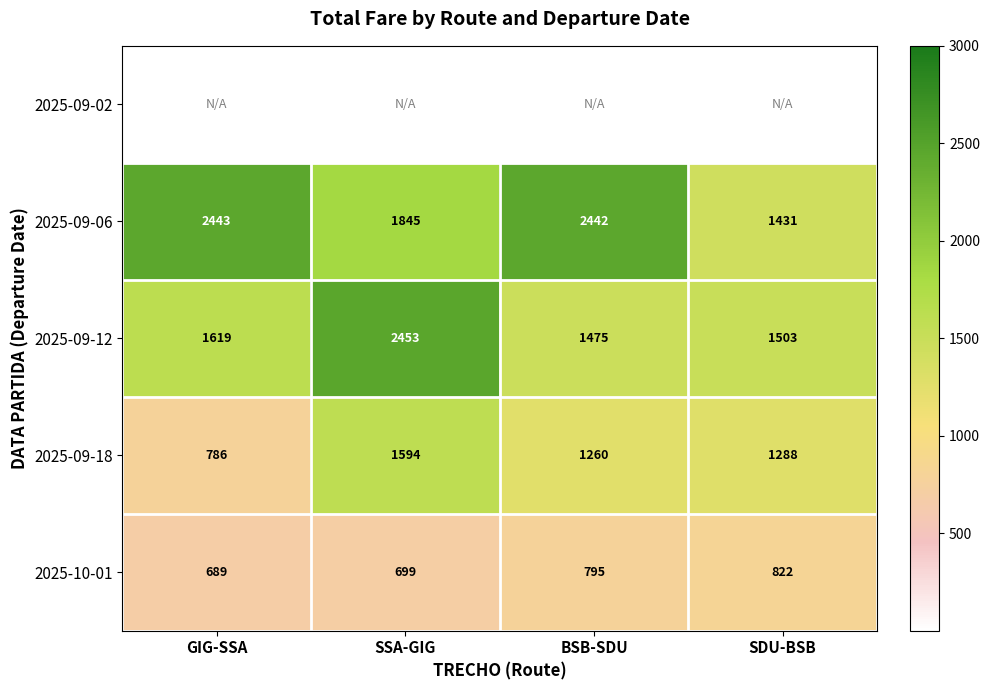

List the labels in order of 2025-09-12 value, largest first.

SSA-GIG, GIG-SSA, SDU-BSB, BSB-SDU